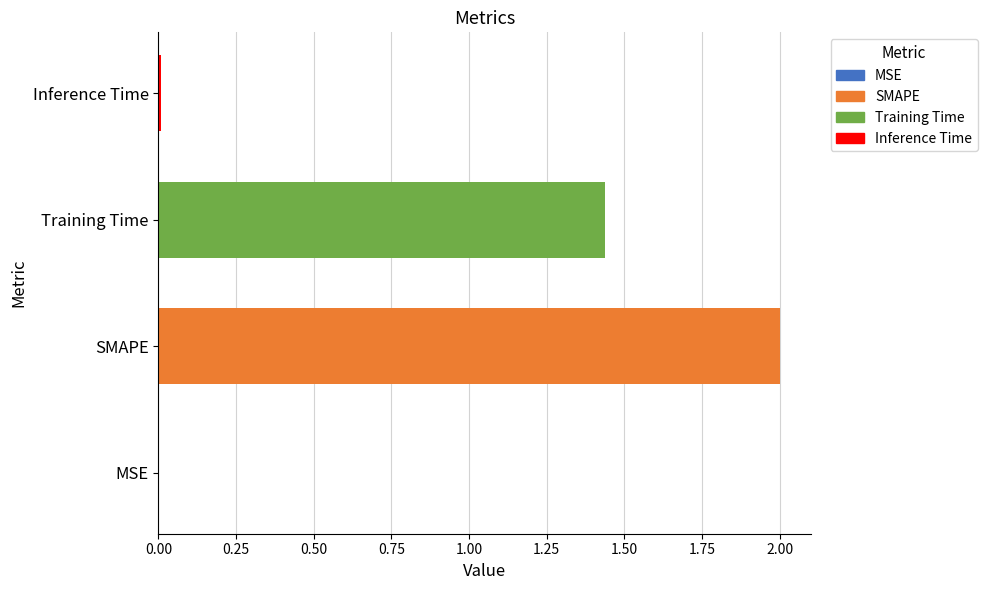

What is the sum of all values?

3.4